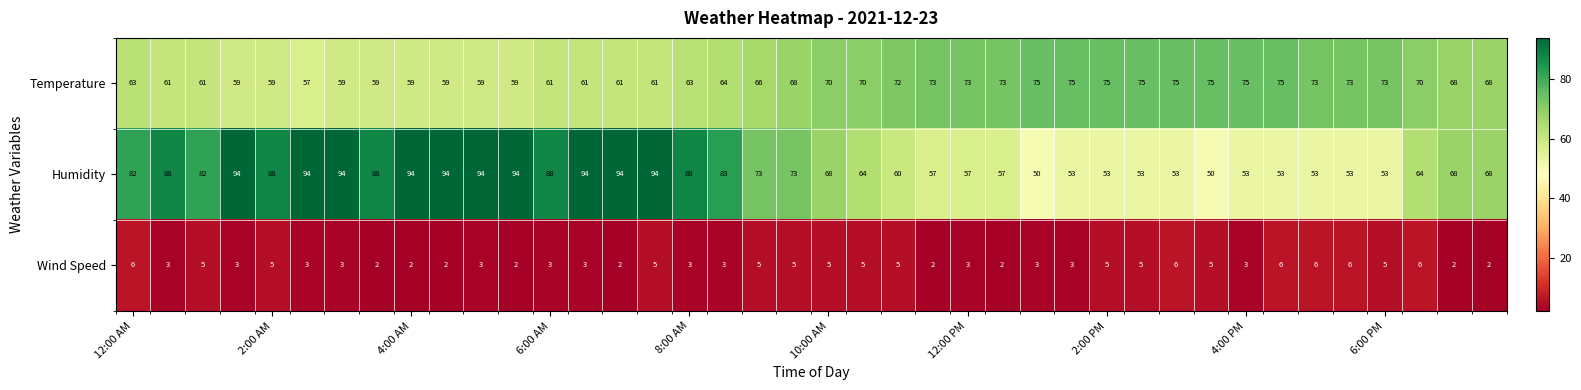

What is the smallest value displayed?

2